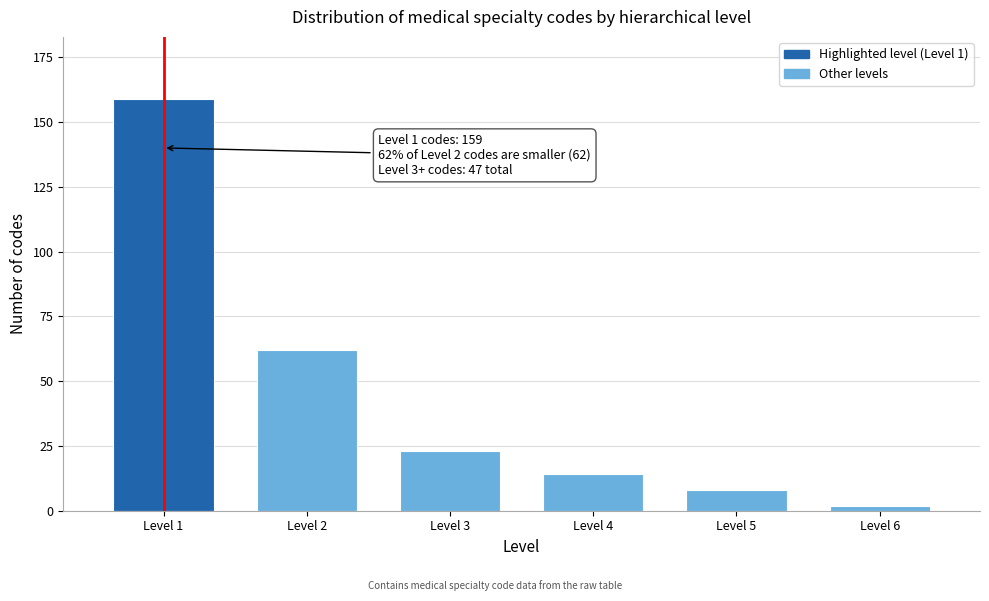

Reading right to left, what are all the values shown in this chart?

Level 6=2	Level 5=8	Level 4=14	Level 3=23	Level 2=62	Level 1=159